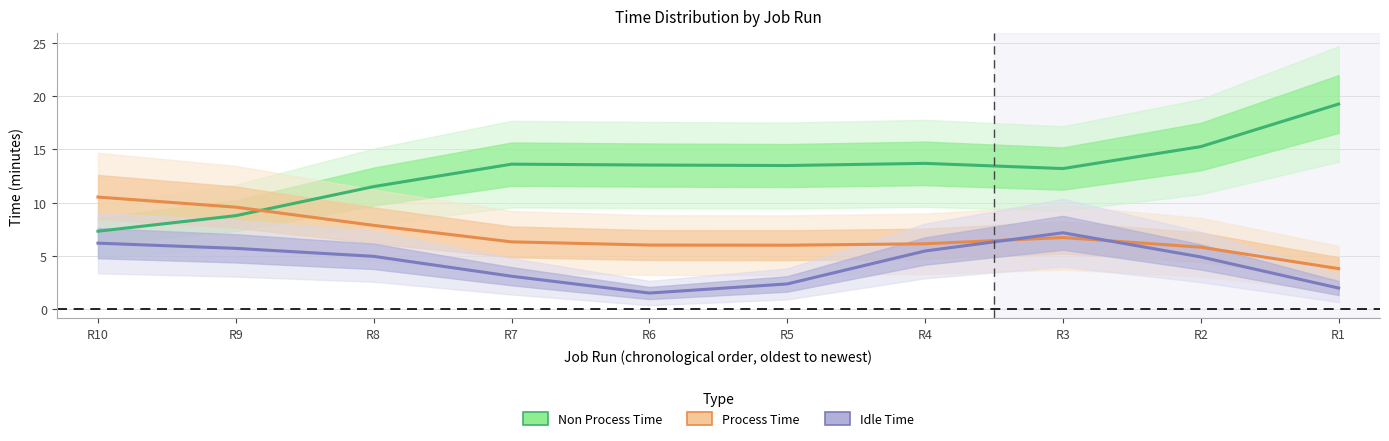

True or false: Non Process Time has more than 1 interior local peaks.

True